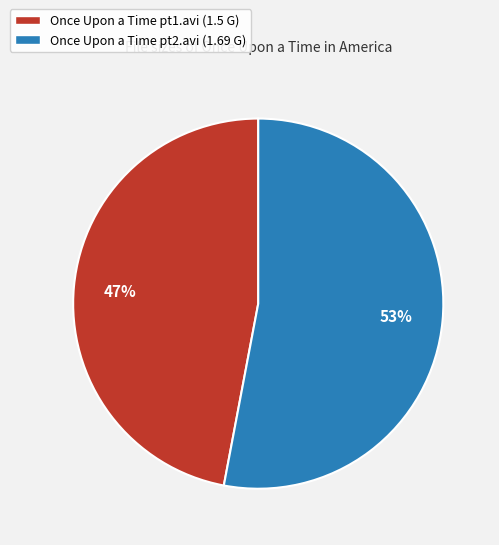

How many segments does this pie chart have?

2